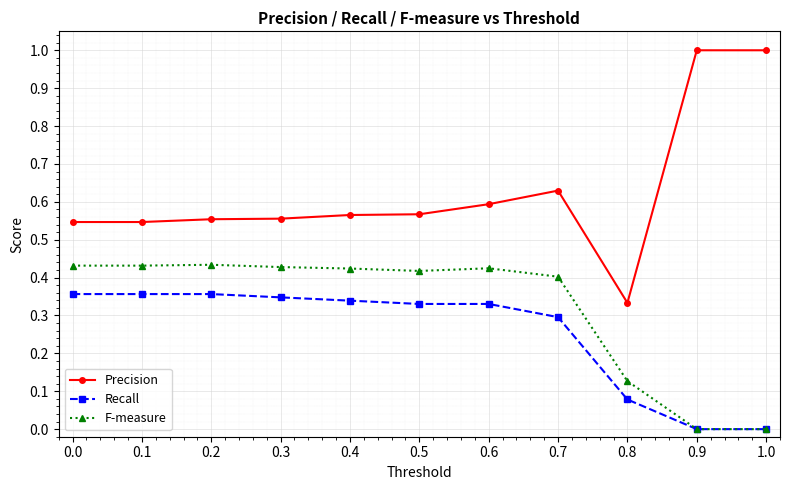

List the series in order of their overall mean, highest first.

Precision, F-measure, Recall